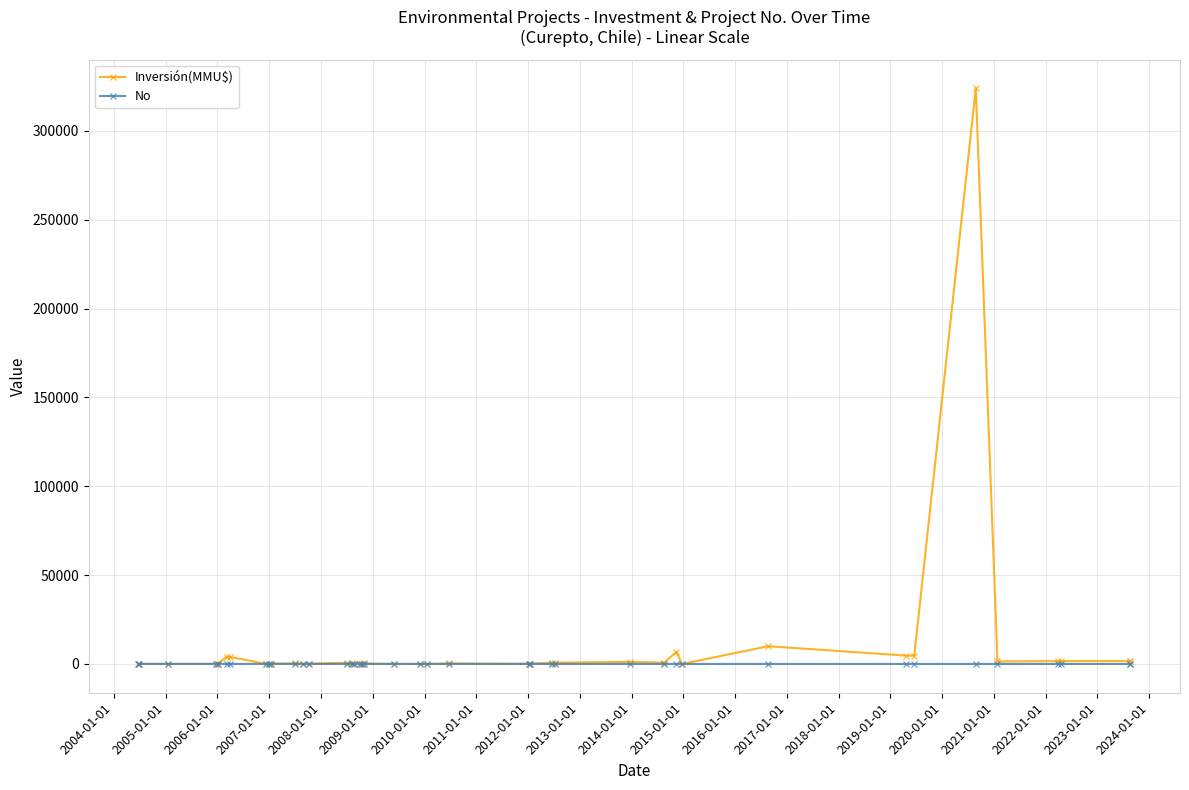

List the series in order of their peak value, highest first.

Inversión(MMU$), No